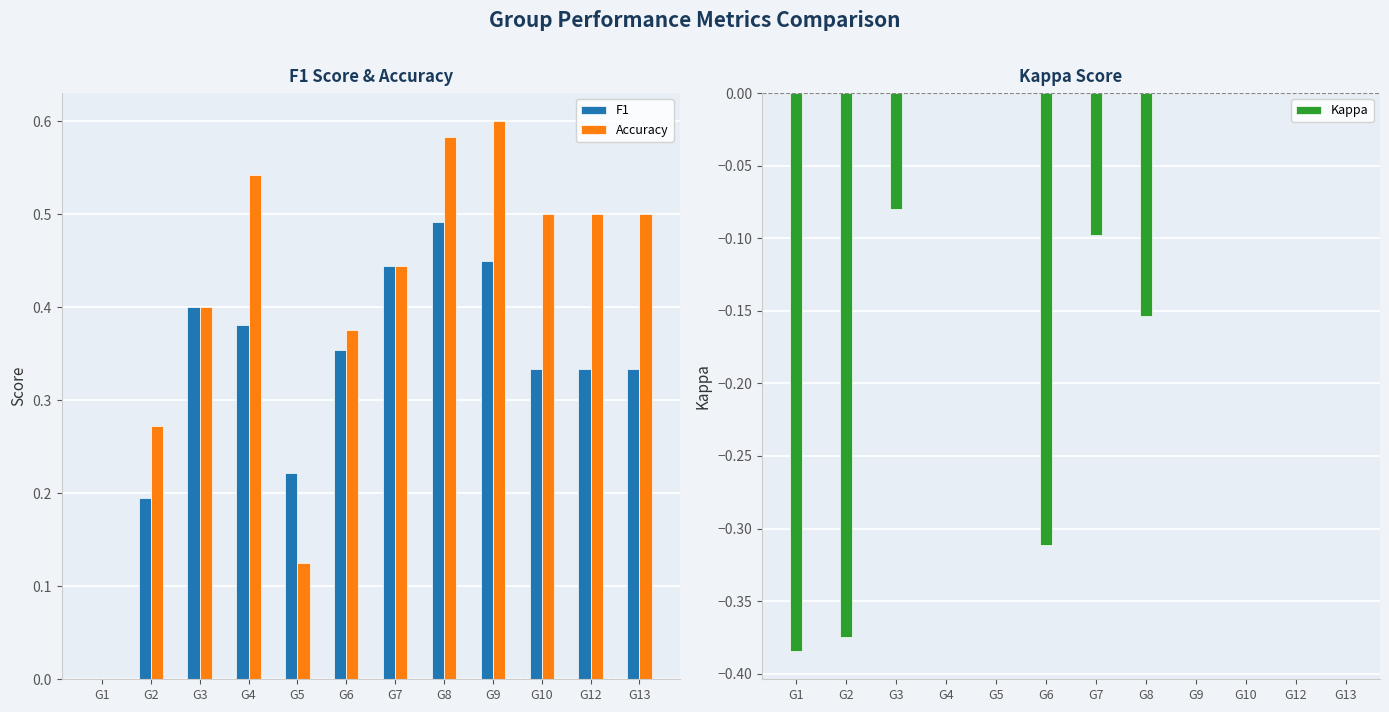

Which category has the highest value across all series?

G9